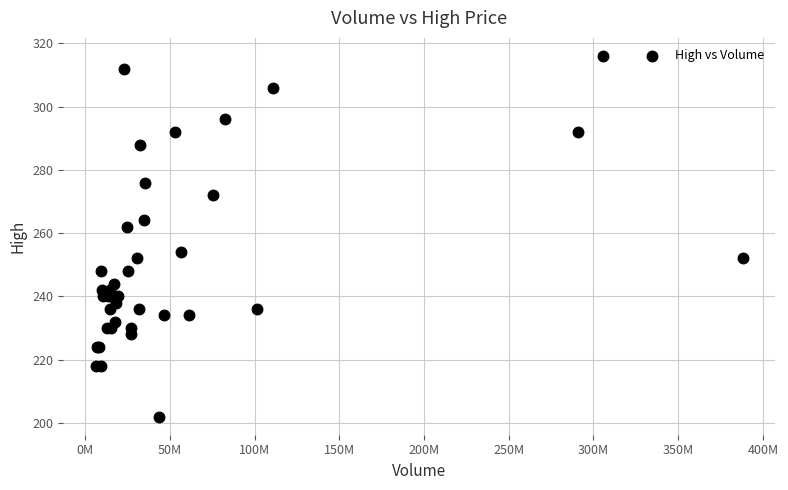

What Y value in the scatter plot is closest to 259?

262